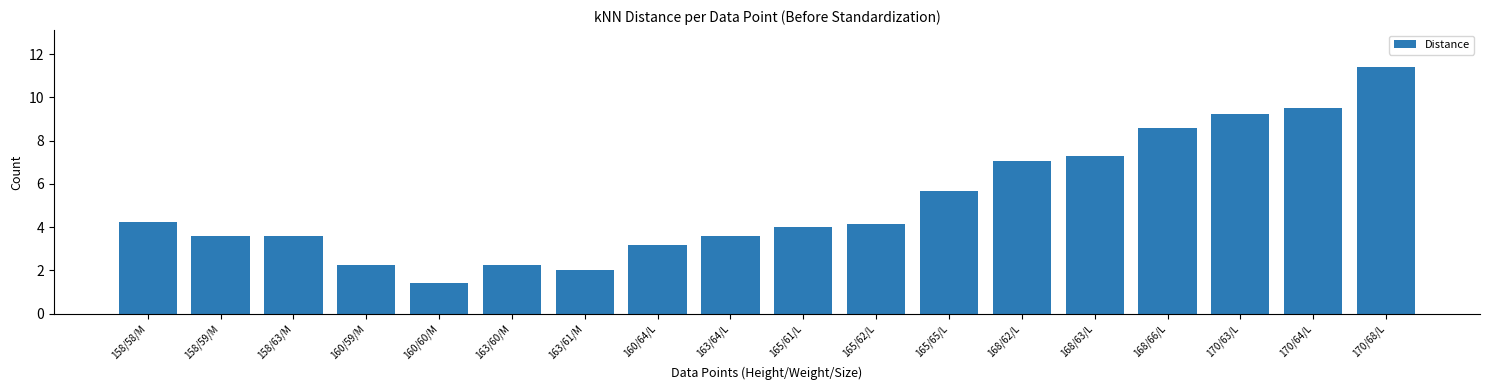

Reading left to right, extract all data points from this chart.

4.2	3.6	3.6	2.2	1.4	2.2	2.0	3.2	3.6	4.0	4.1	5.7	7.1	7.3	8.6	9.2	9.5	11.4